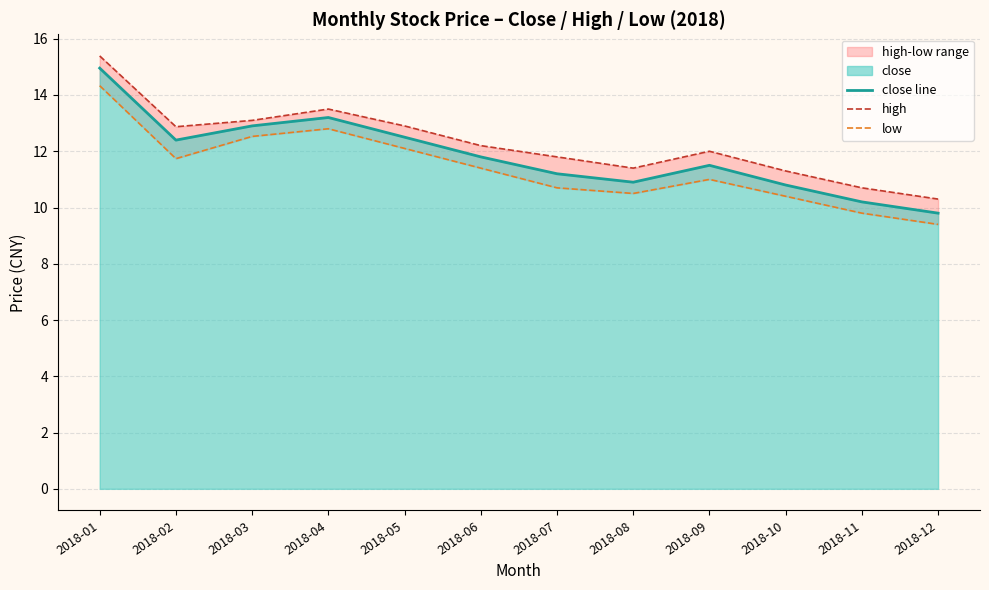

What value does the close line series have at 2018-07?

11.2